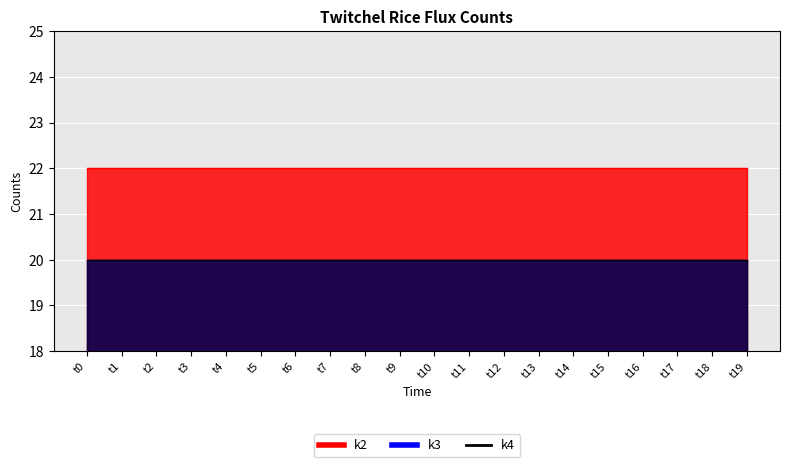

What is the smallest value displayed?

20